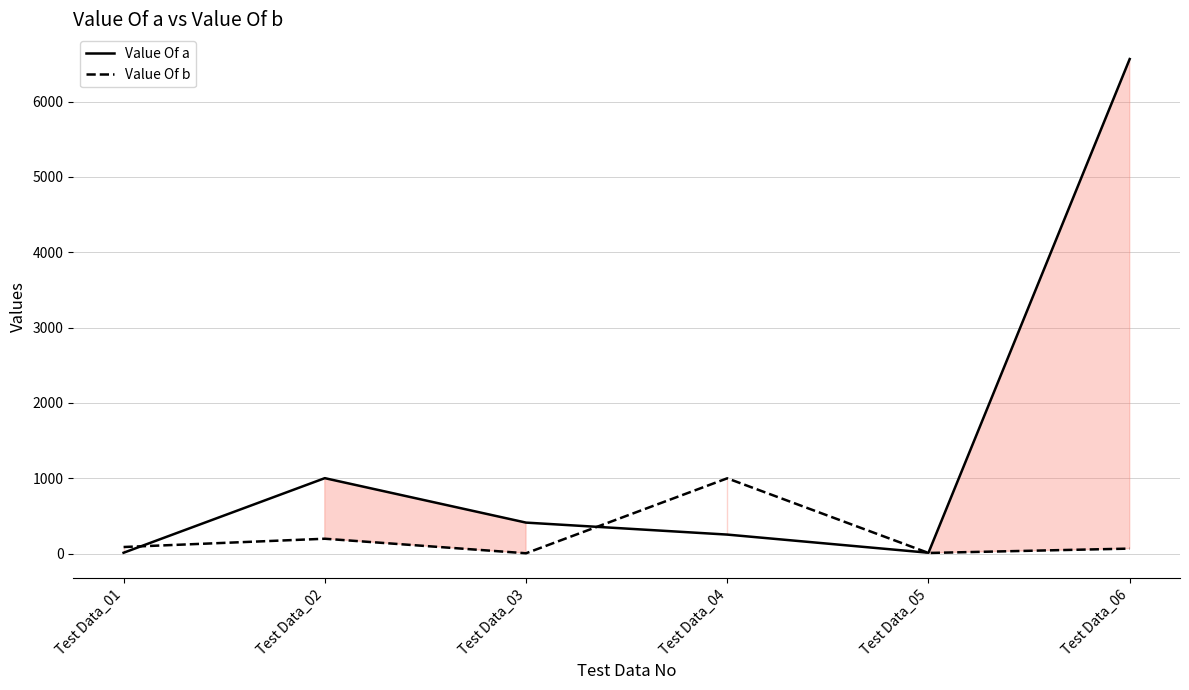

What is the average value of the Value Of b series?

228